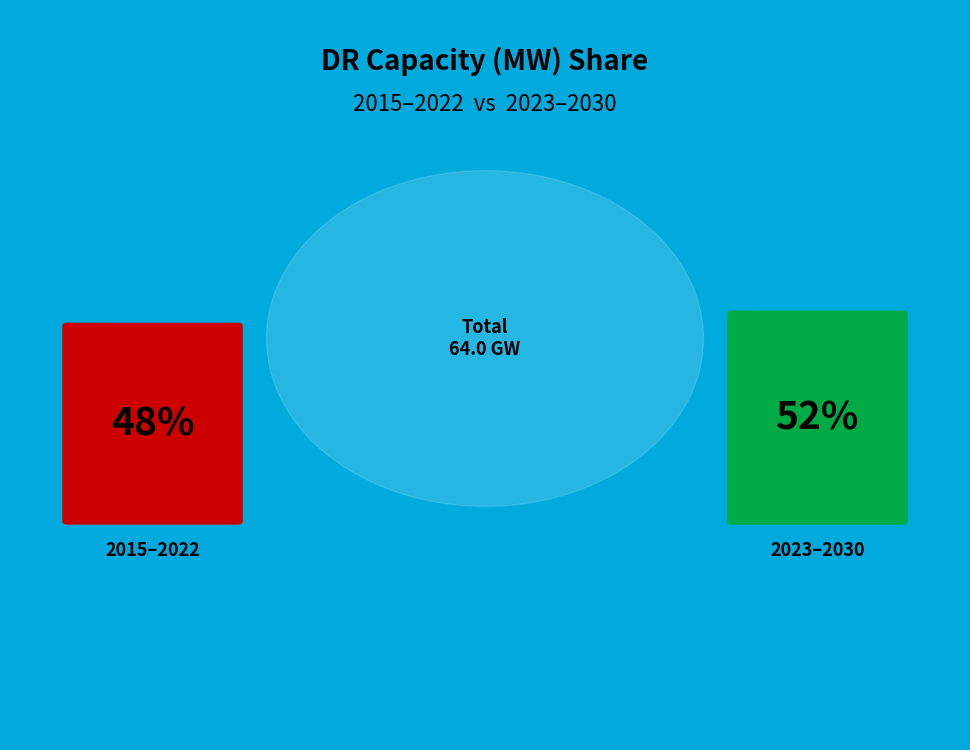

Which category has the biggest portion of the pie?

2030